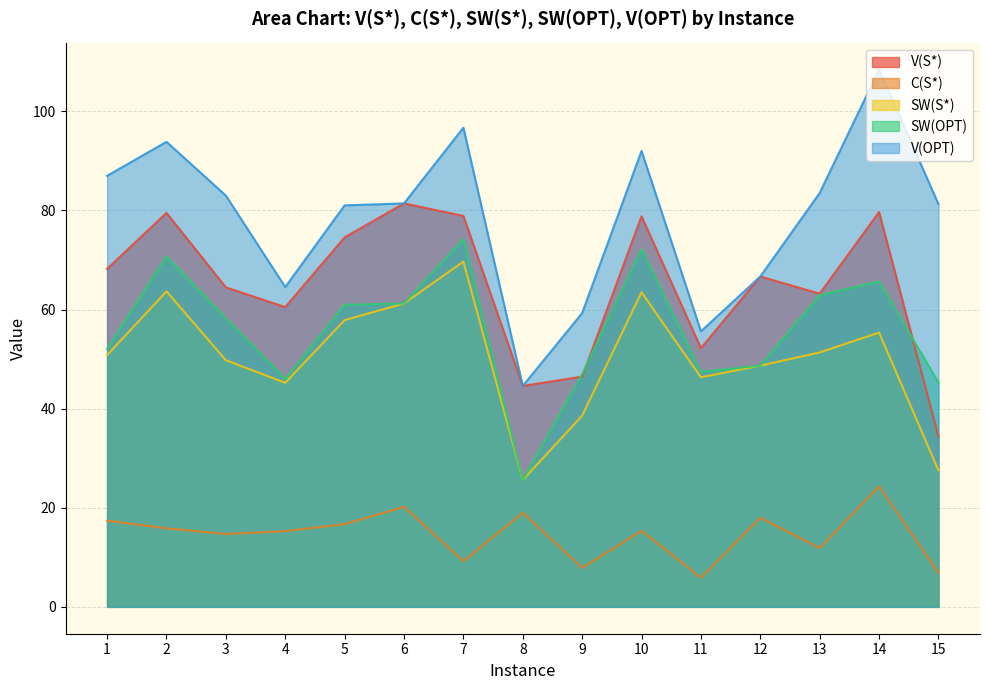

Between 1 and 12, which series saw the biggest shift?

V(OPT)